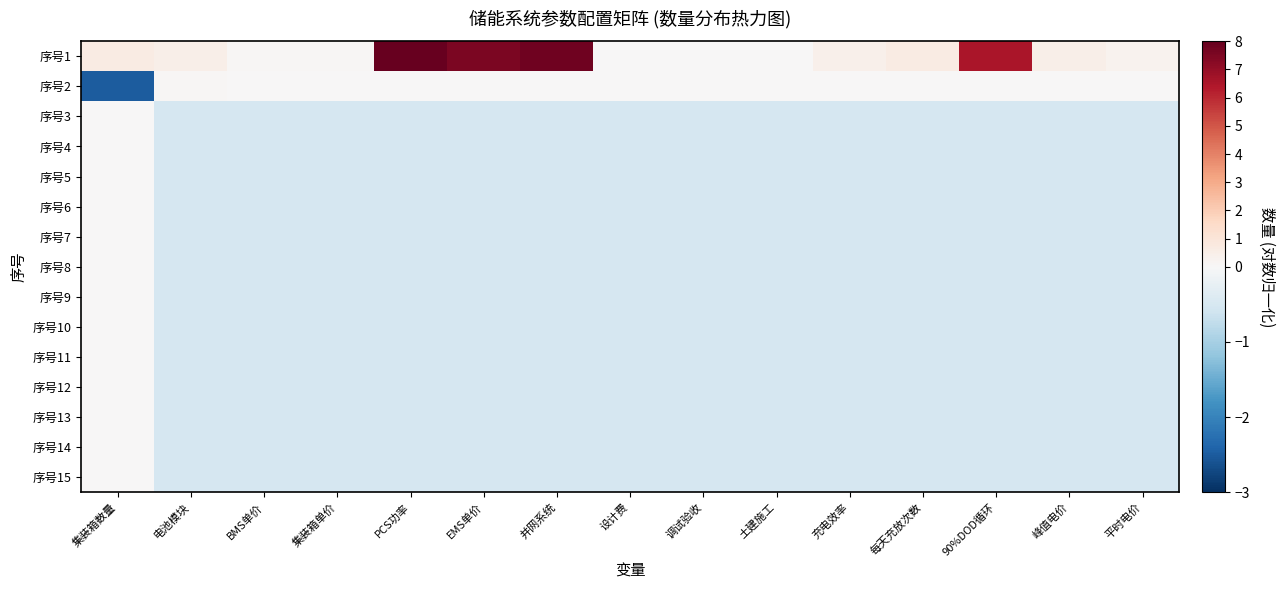

How many categories are shown in the chart?

15